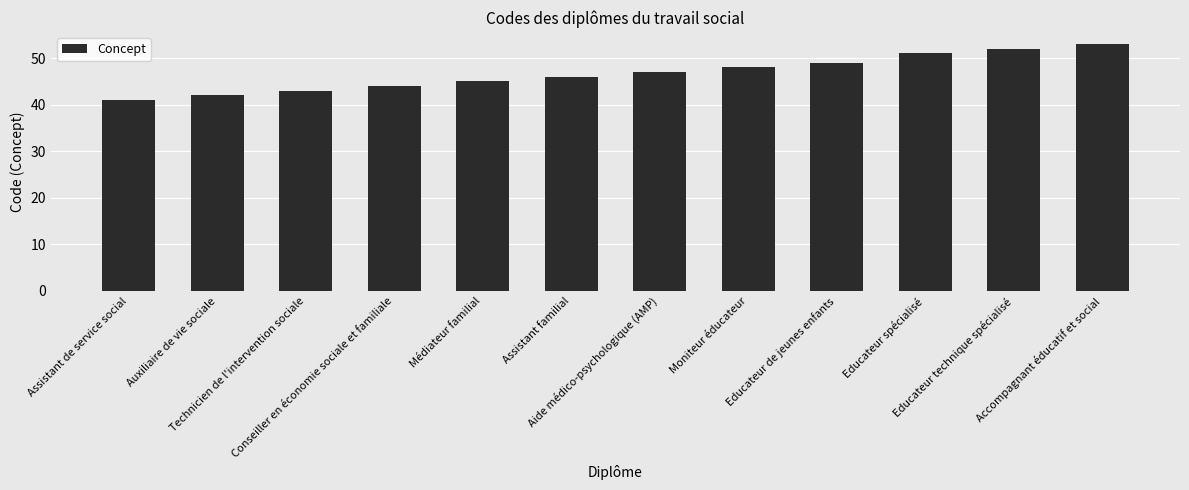

What is the change in value from Auxiliaire de vie sociale to Technicien de l'intervention sociale?

+1